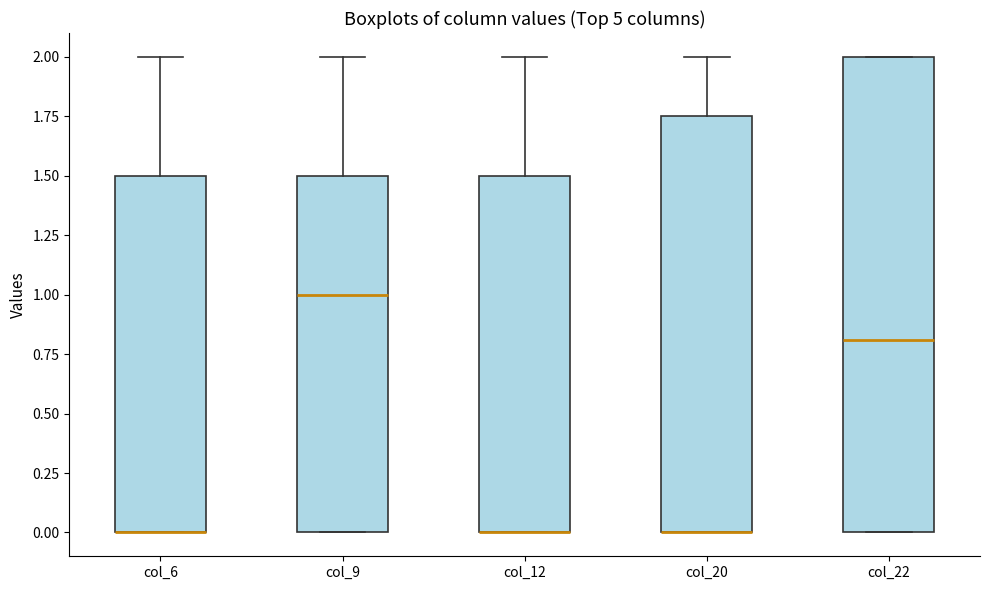

Which box is the tallest, from its lower edge to its upper edge?

col_22